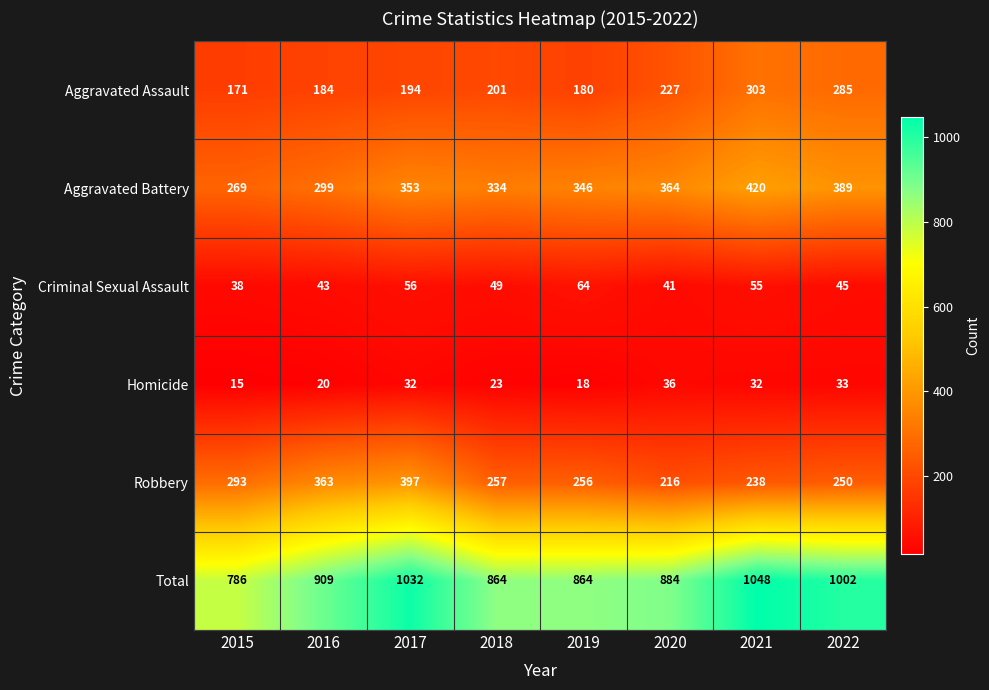

Is it true that Aggravated Battery equals 269 at 2015?

True